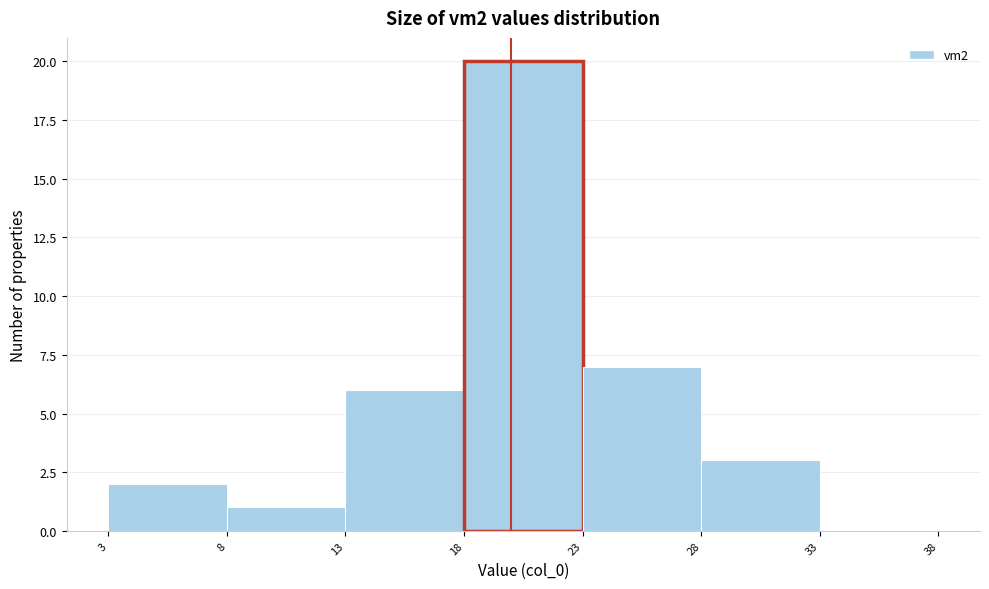

Reading left to right, list every bar in this chart as the range it spans on the x-axis followed by its height. The values are not printed on the chart, so give them approximately, as read against the axis.

3 to 8: 2
8 to 13: 1
13 to 18: 6
18 to 23: 20
23 to 28: 7
28 to 33: 3
33 to 38: 0